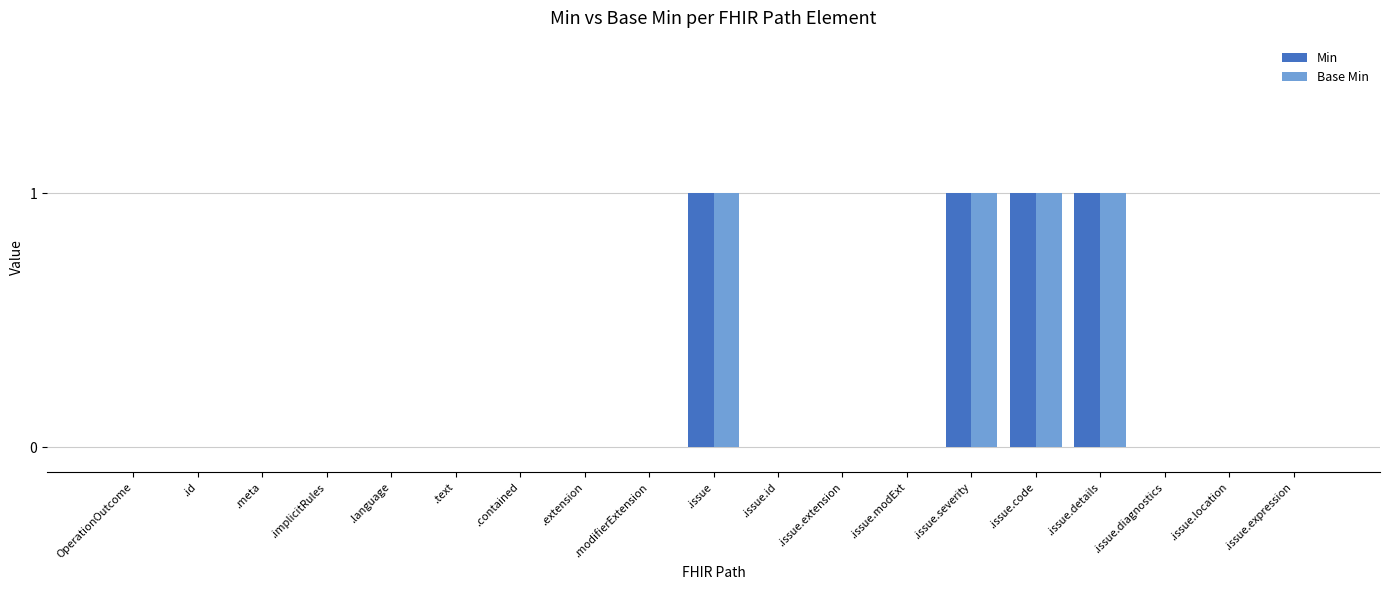

What is the sum of all Base Min values?

4